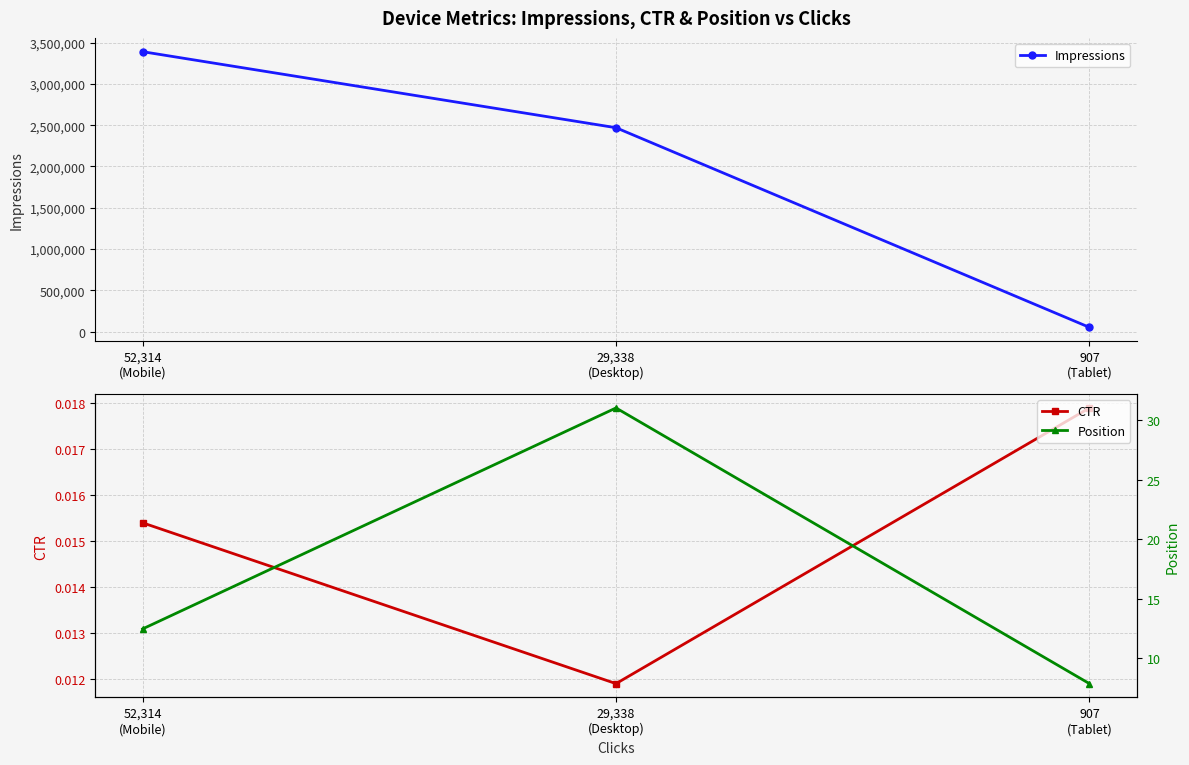

What is the value of the Position point at the 2nd from the left?

31.0